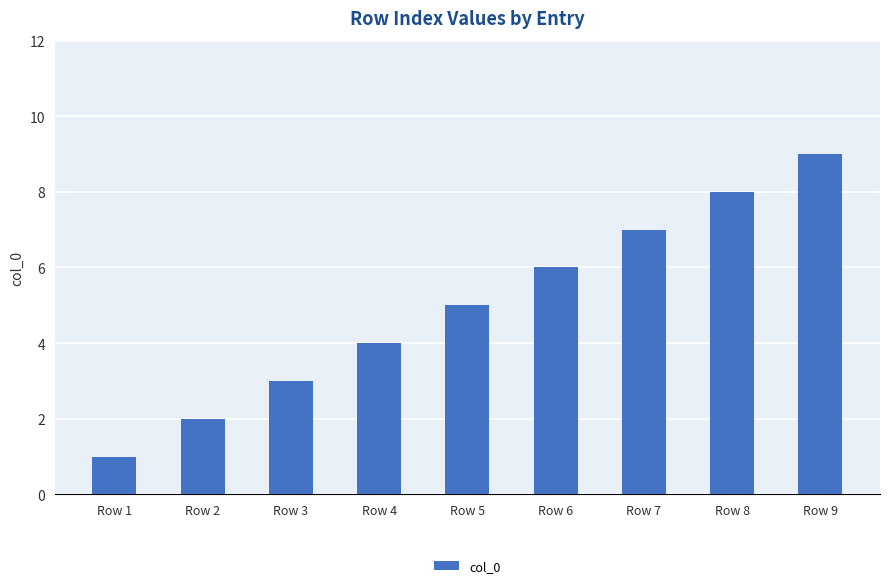

What value does the data have at Row 4?

4